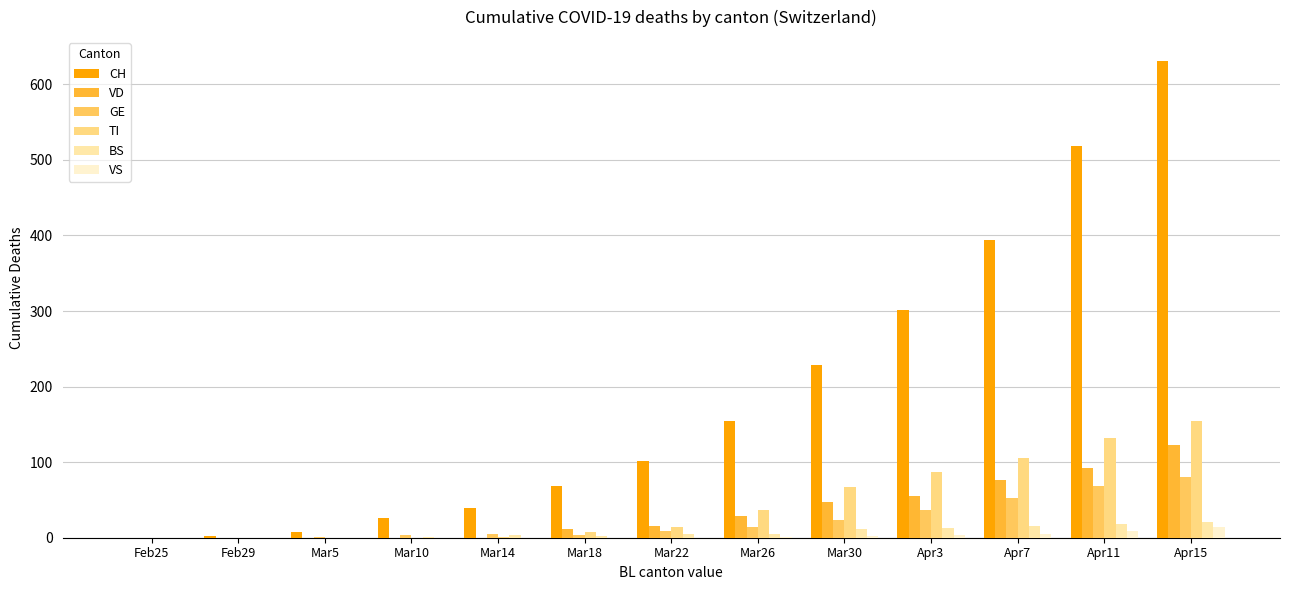

Which series changed the most between Apr3 and Apr15?

CH